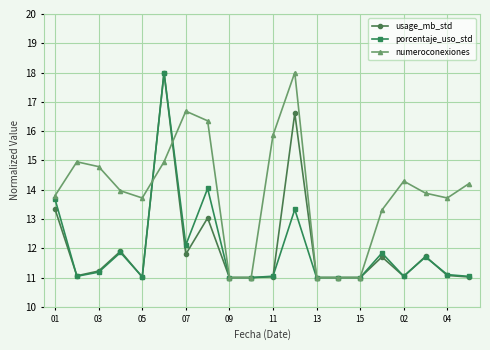

What is the value of the numeroconexiones point at the 17th from the left?

14.3